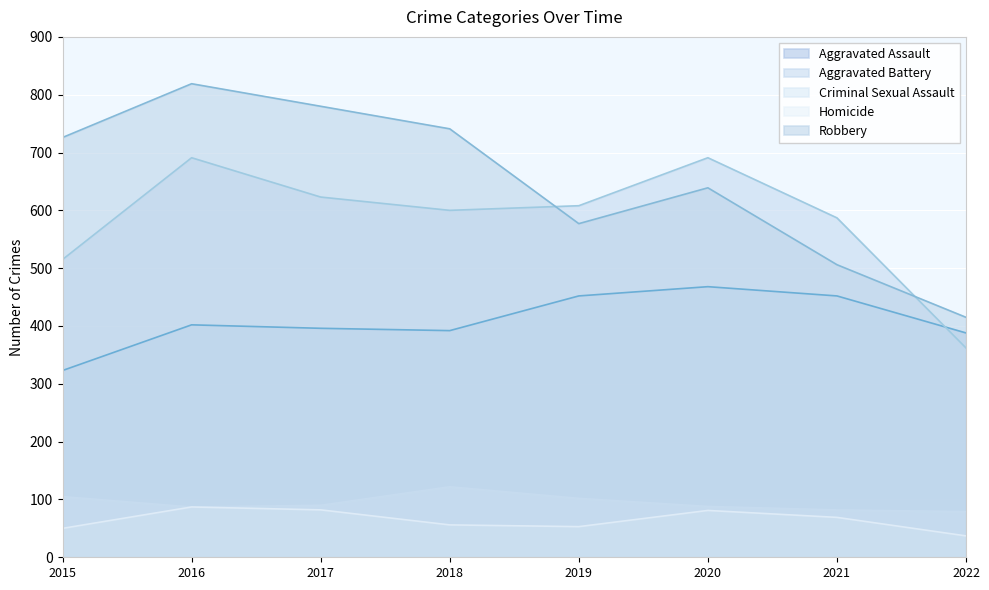

List the series in order of their peak value, lowest first.

Homicide, Criminal Sexual Assault, Aggravated Assault, Aggravated Battery, Robbery